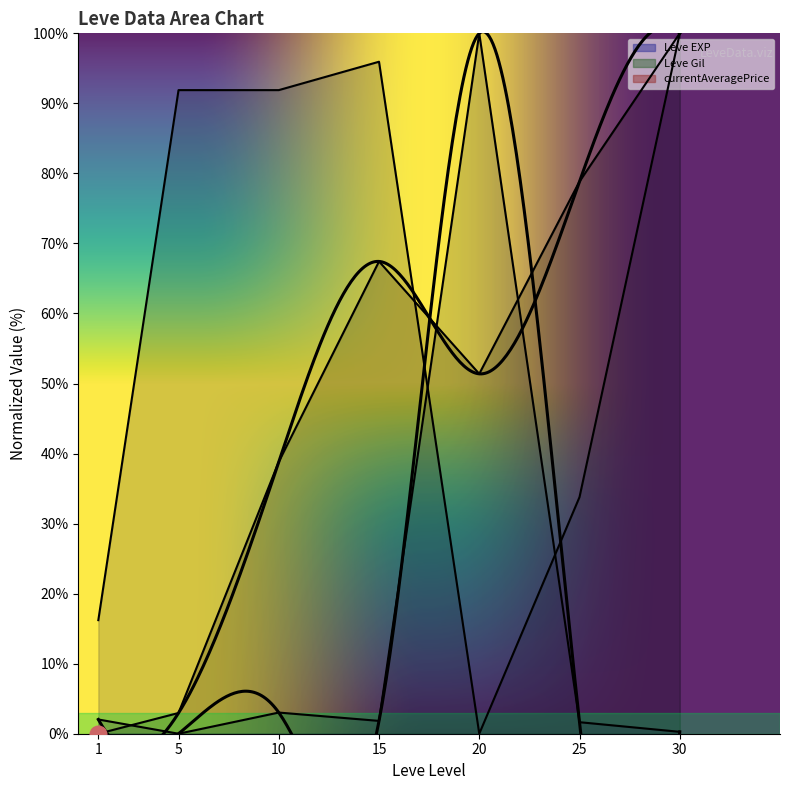

How many values in currentAveragePrice are above zero?

6